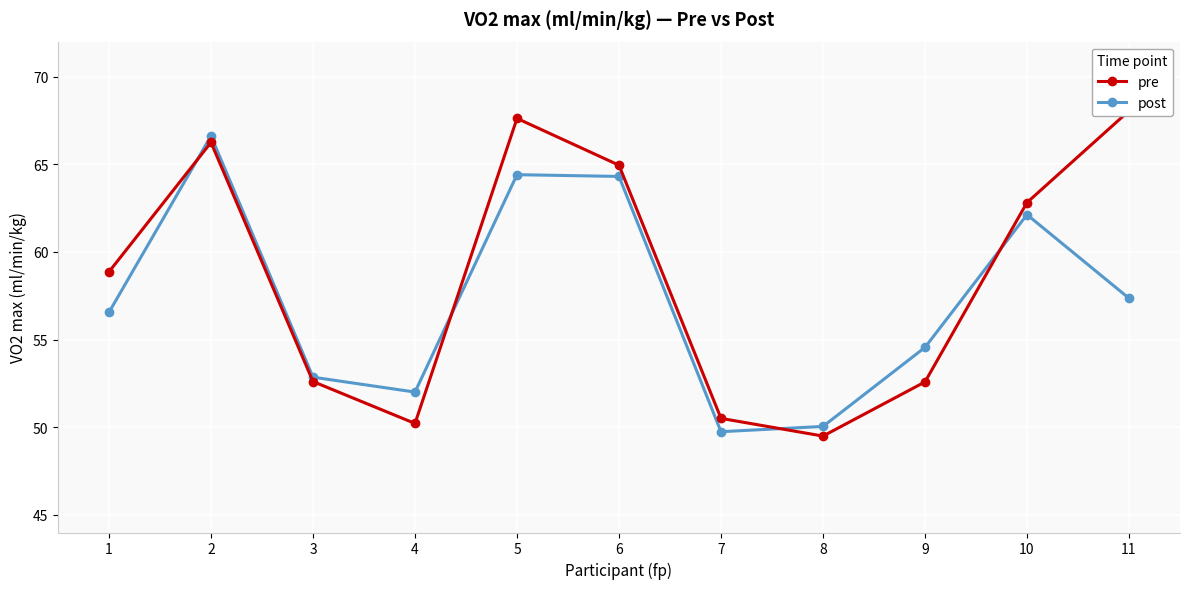

What is the minimum value for pre?

49.5